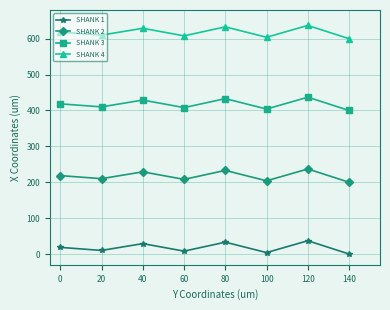

True or false: SHANK 4 and SHANK 2 cross at least once.

False